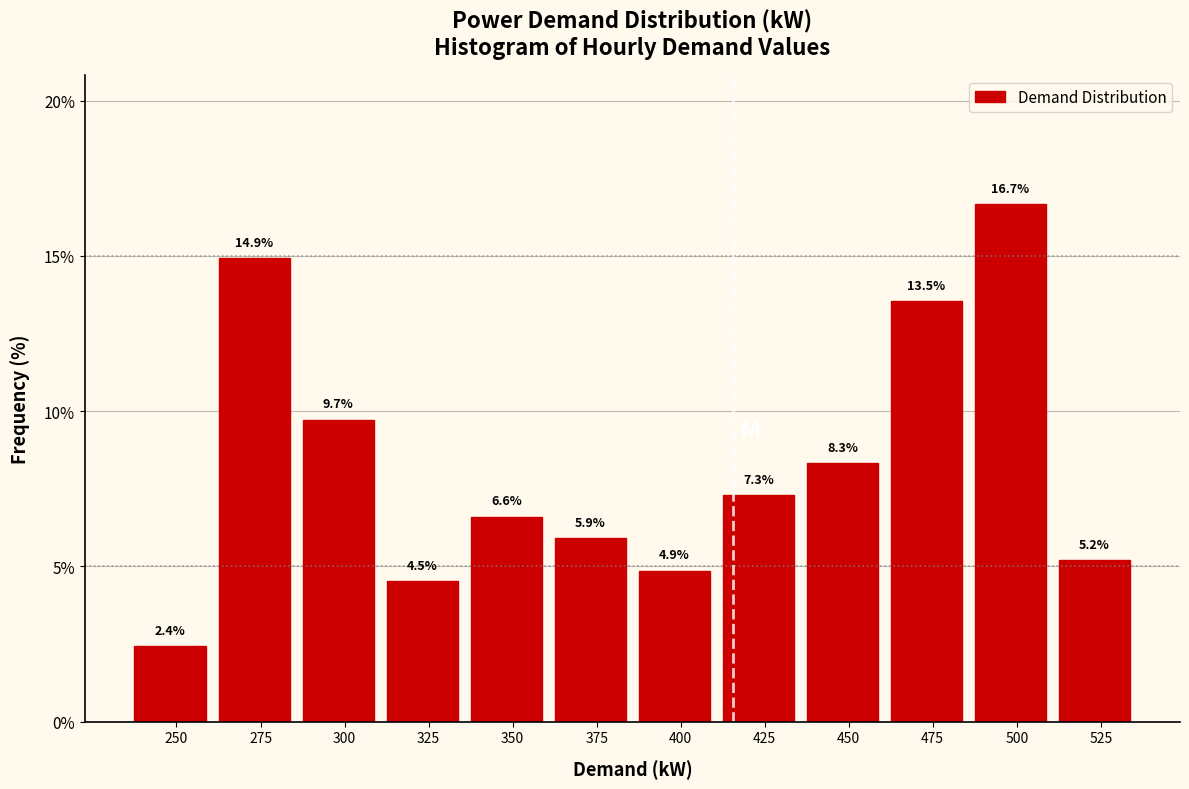

Reading right to left, list all the values displayed in this chart.

525=5.2	500=16.7	475=13.5	450=8.3	425=7.3	400=4.9	375=5.9	350=6.6	325=4.5	300=9.7	275=14.9	250=2.4